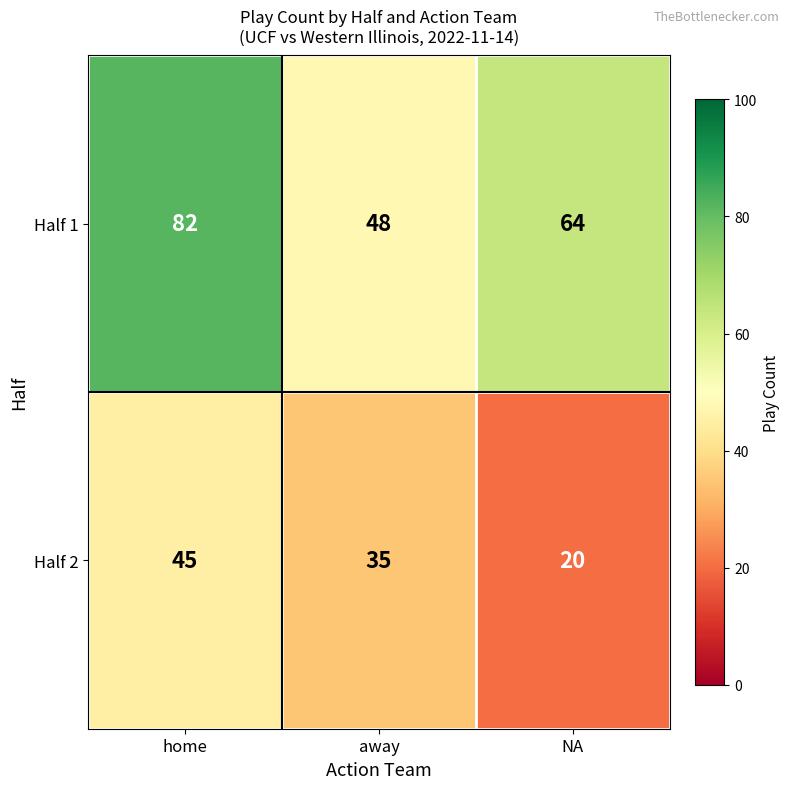

At which label does Half 2 reach its minimum?

NA